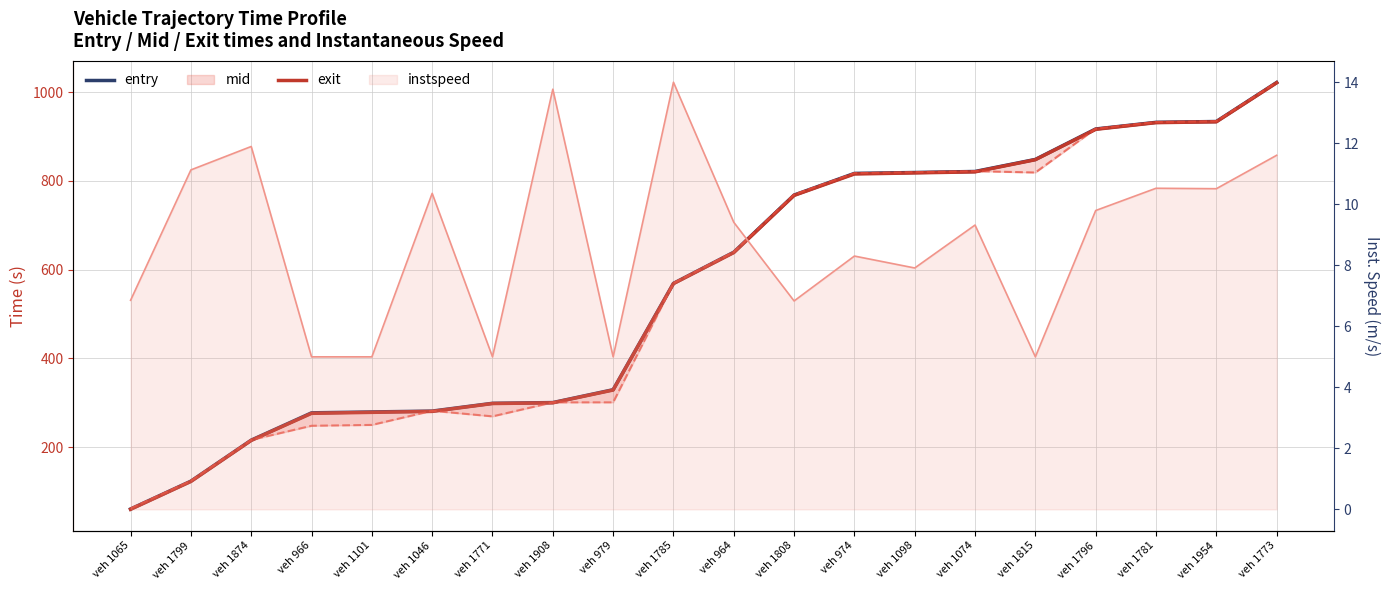

Reading left to right, what are all the values shown in this chart?

mid: 60.2	123.0	215.5	277.1	279.1	281.0	298.6	300.2	329.3	569.1	639.4	768.2	817.1	819.1	821.4	848.6	917.3	932.3	934.1	1022.1
entry: 59.5	122.4	214.8	275.9	278.2	280.3	298.1	299.7	328.5	568.5	638.5	767.5	815.8	818.2	820.6	848.0	916.5	931.6	933.5	1021.4
exit (line): 61.7	123.6	216.1	247.9	249.9	281.7	269.1	300.8	300.8	569.6	640.1	769.7	817.9	820.0	822.2	819.1	918.0	932.9	934.8	1022.7
instspeed (line): 6.9	11.1	11.9	5.0	5.0	10.4	5.0	13.8	5.0	14.0	9.4	6.8	8.3	7.9	9.3	5.0	9.8	10.5	10.5	11.6